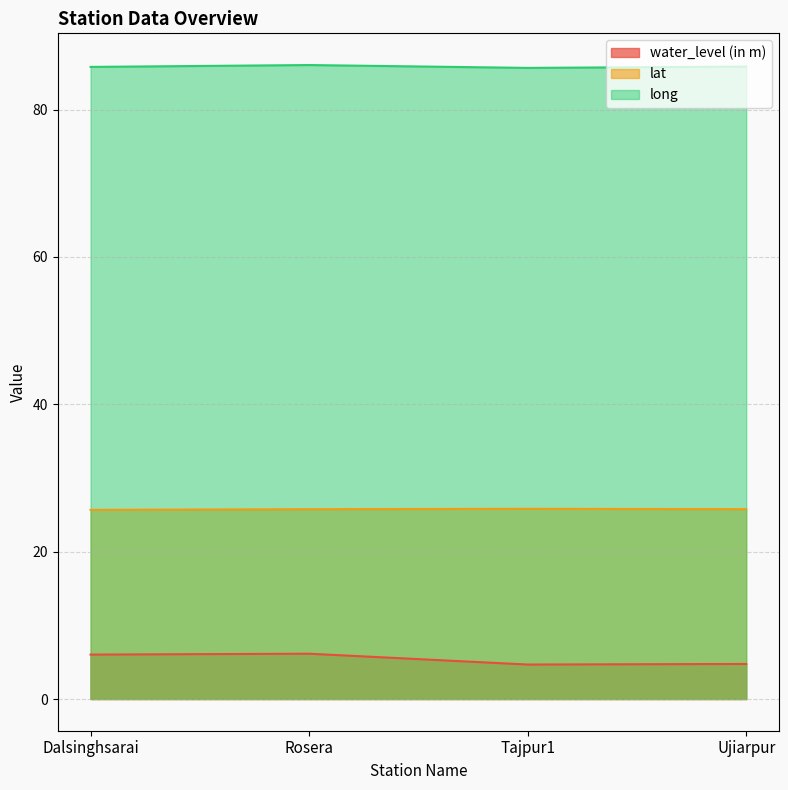

What is the average value of the water_level (in m) series?

5.4